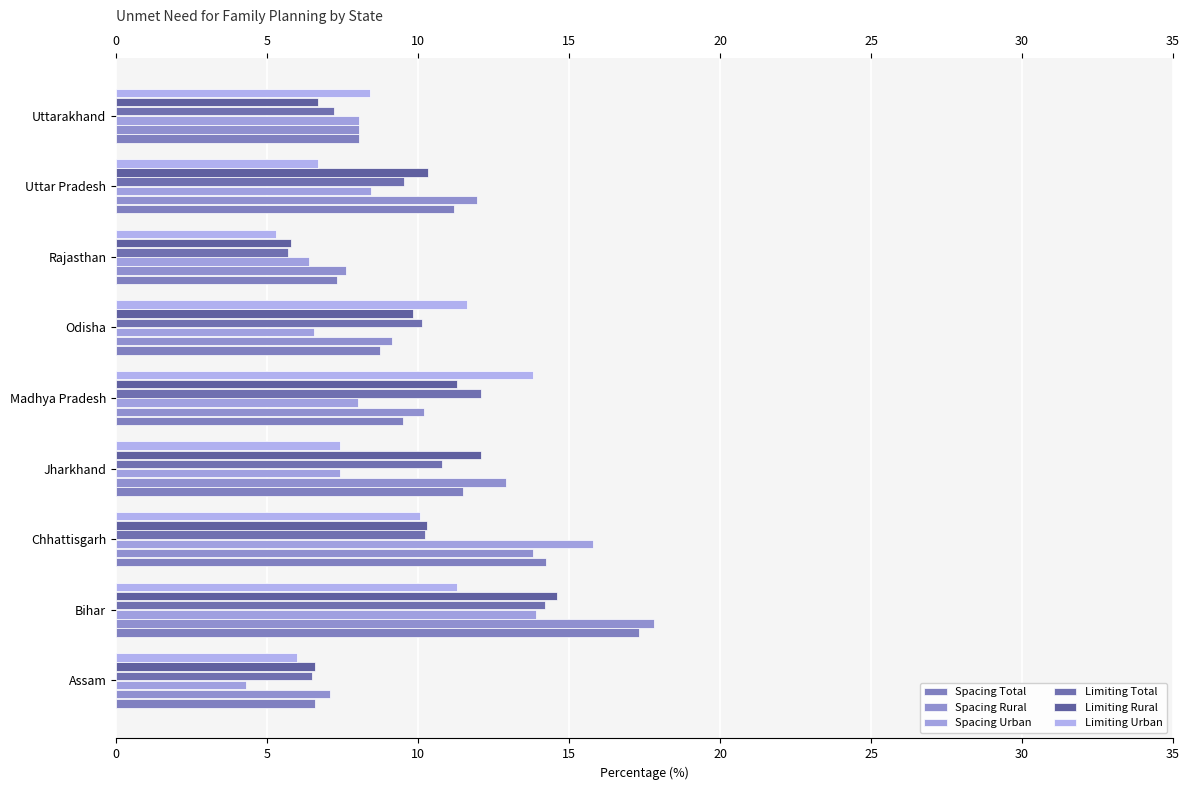

What is the difference between the maximum and minimum values in the Limiting Urban series?

8.5